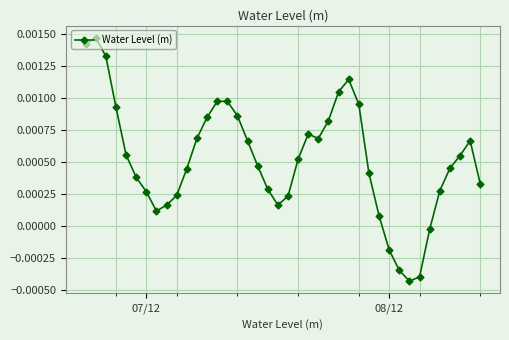

How many positive values are there?

35